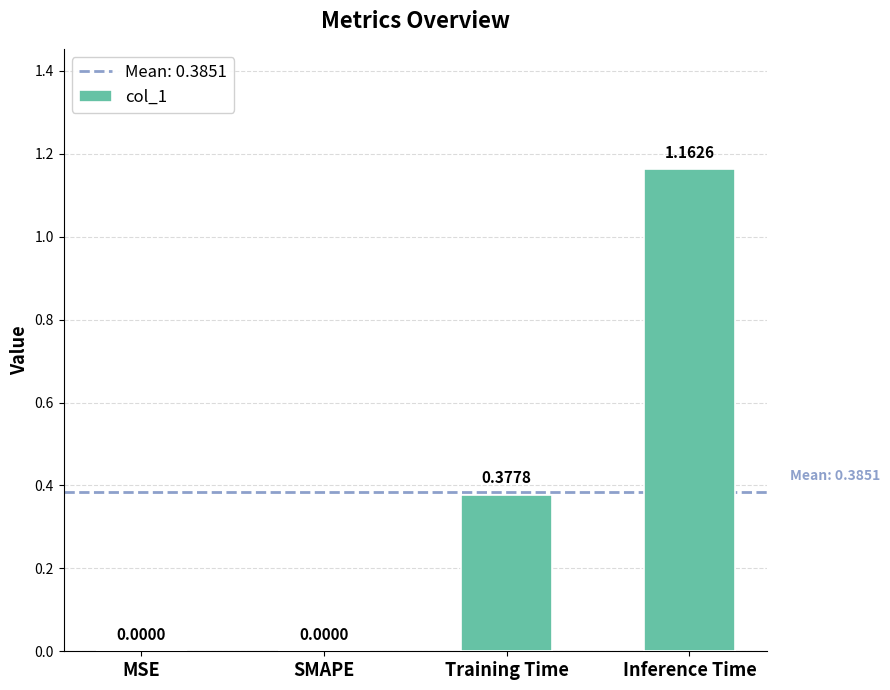

What is the sum of all values?

1.5